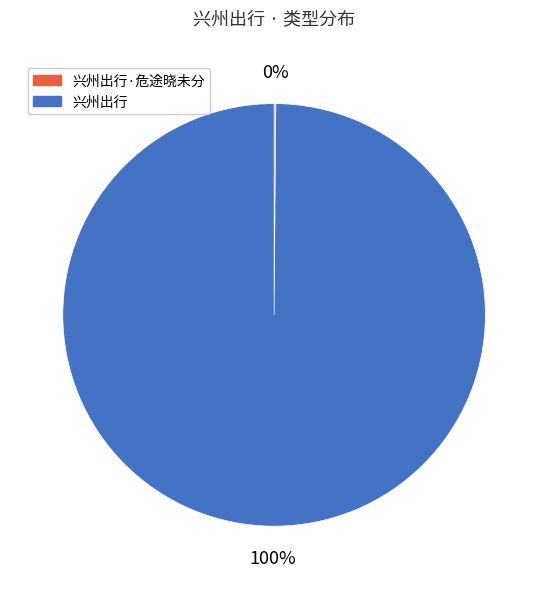

Which slice is the largest?

兴州出行